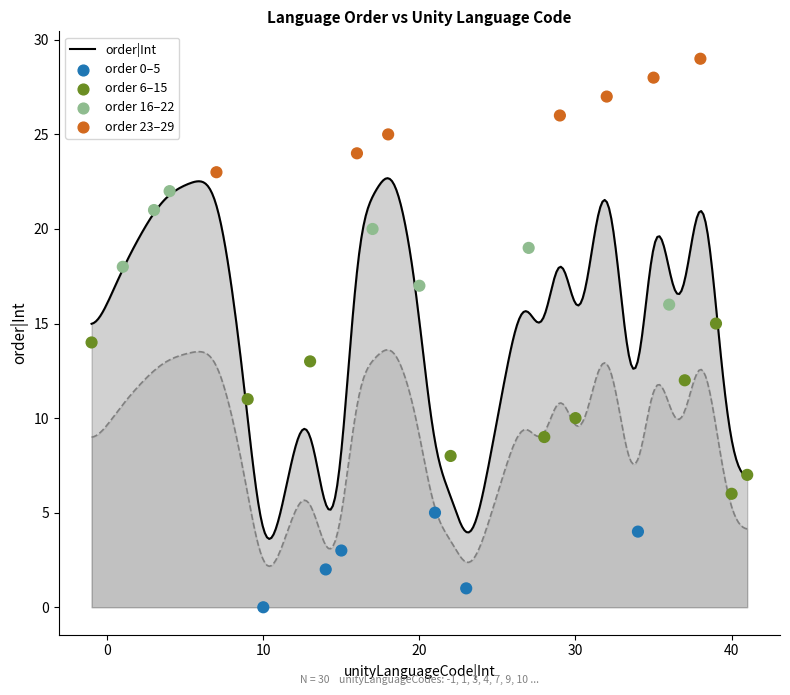

Which has a higher value, 27 or 32?

32